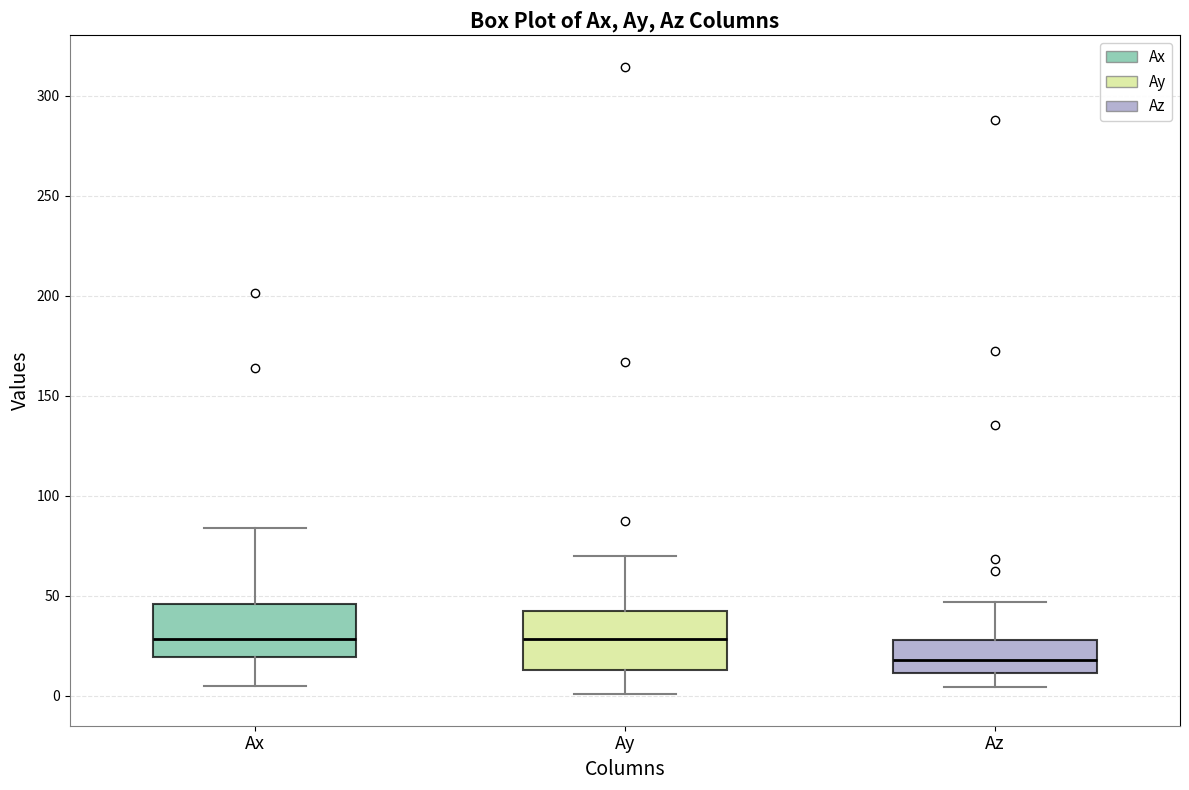

Where is the upper edge of the box for Ay on the y-axis? The values are not printed on the chart, so give them approximately, as read against the axis.

40